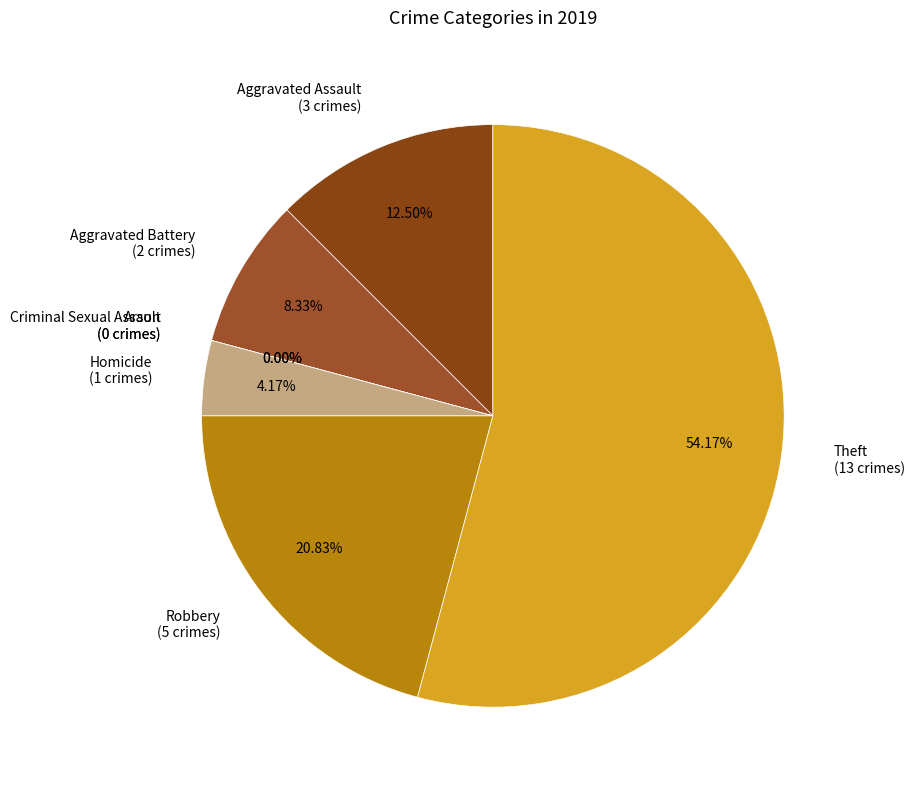

Which slice is the smallest?

Arson